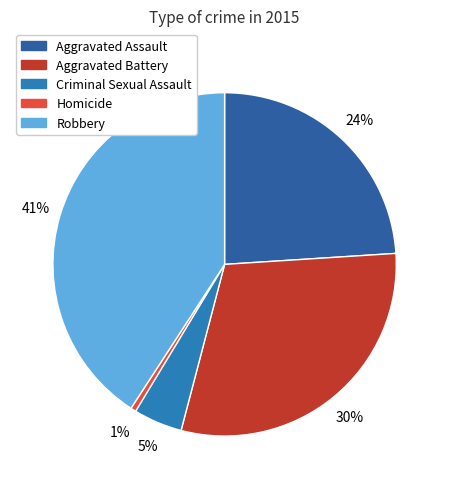

True or false: Homicide accounts for 1% of the total.

True